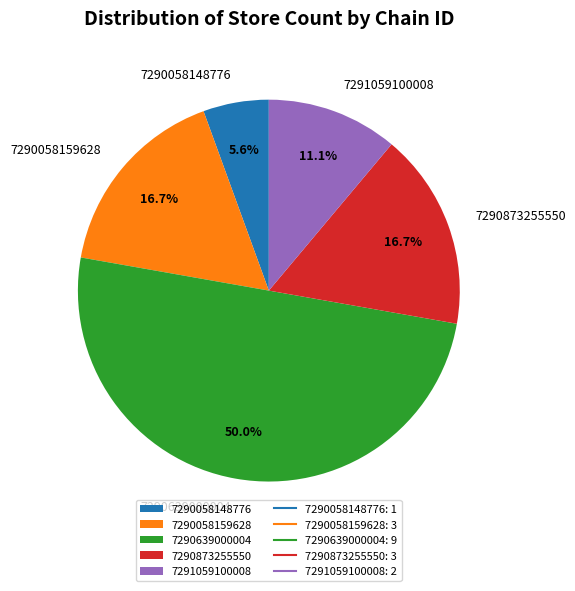

What is the smallest slice in the pie chart?

7290058148776